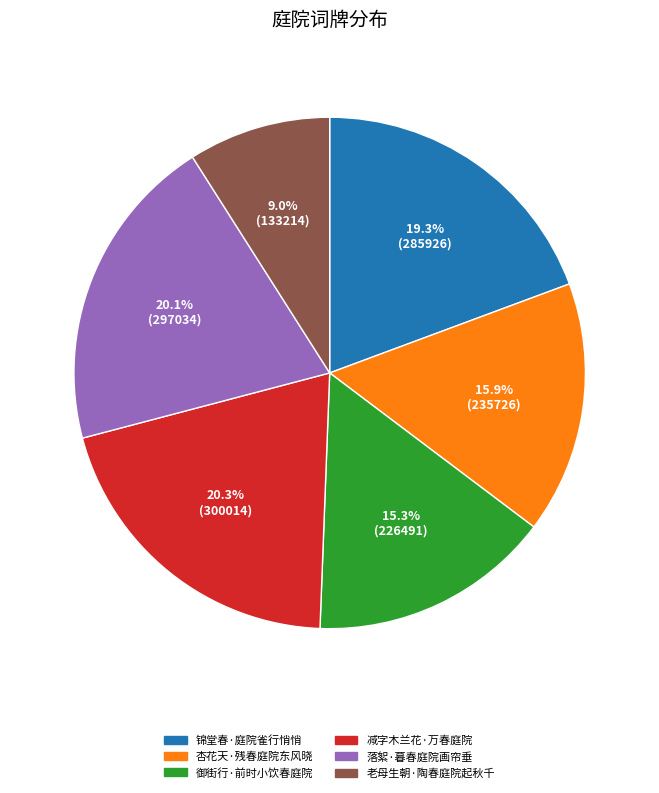

Does 老母生朝·陶春庭院起秋千 represent more than half of the total?

No